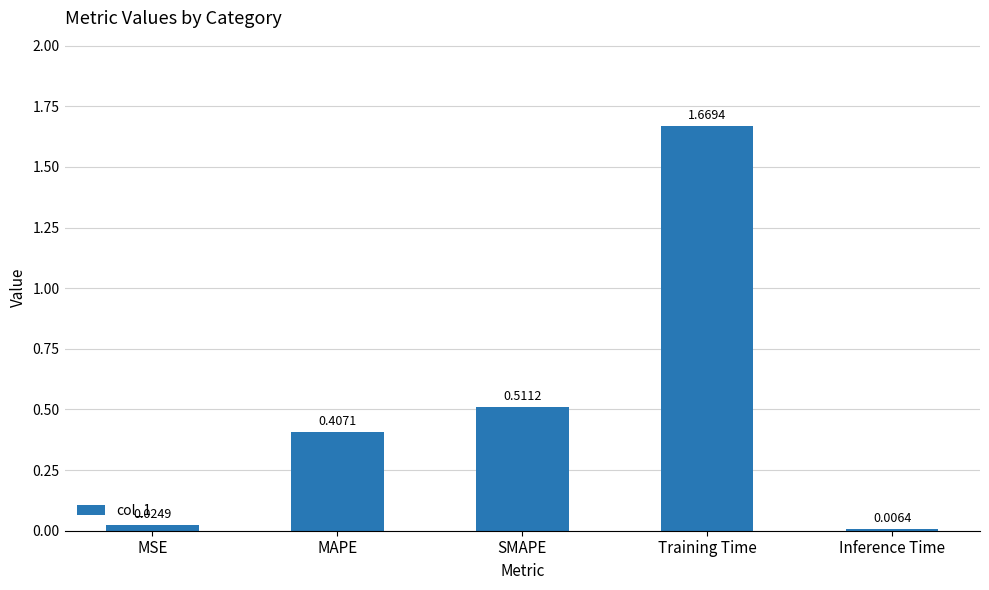

How many bars are there in total?

5